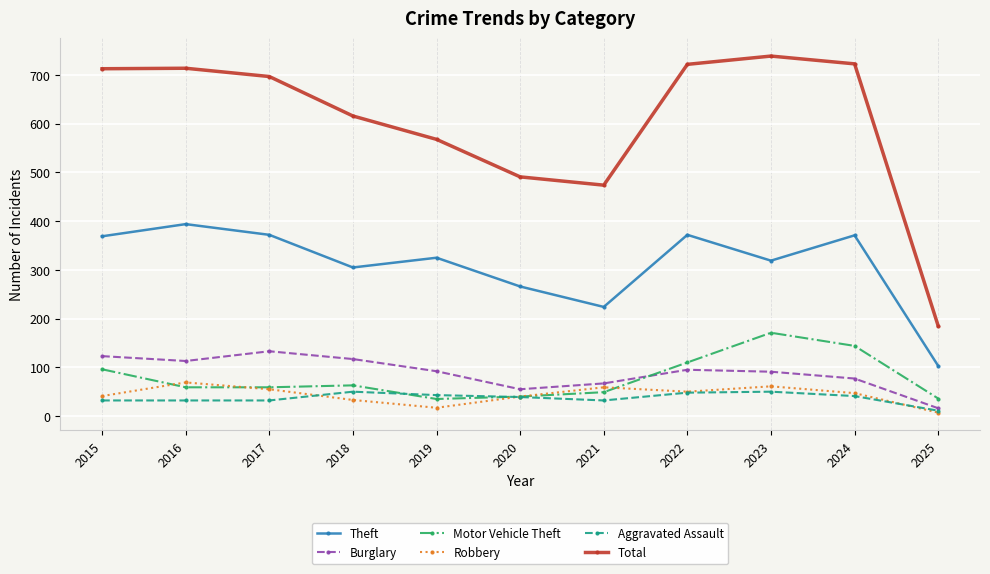

Is it true that Robbery equals 55 at 2017?

True